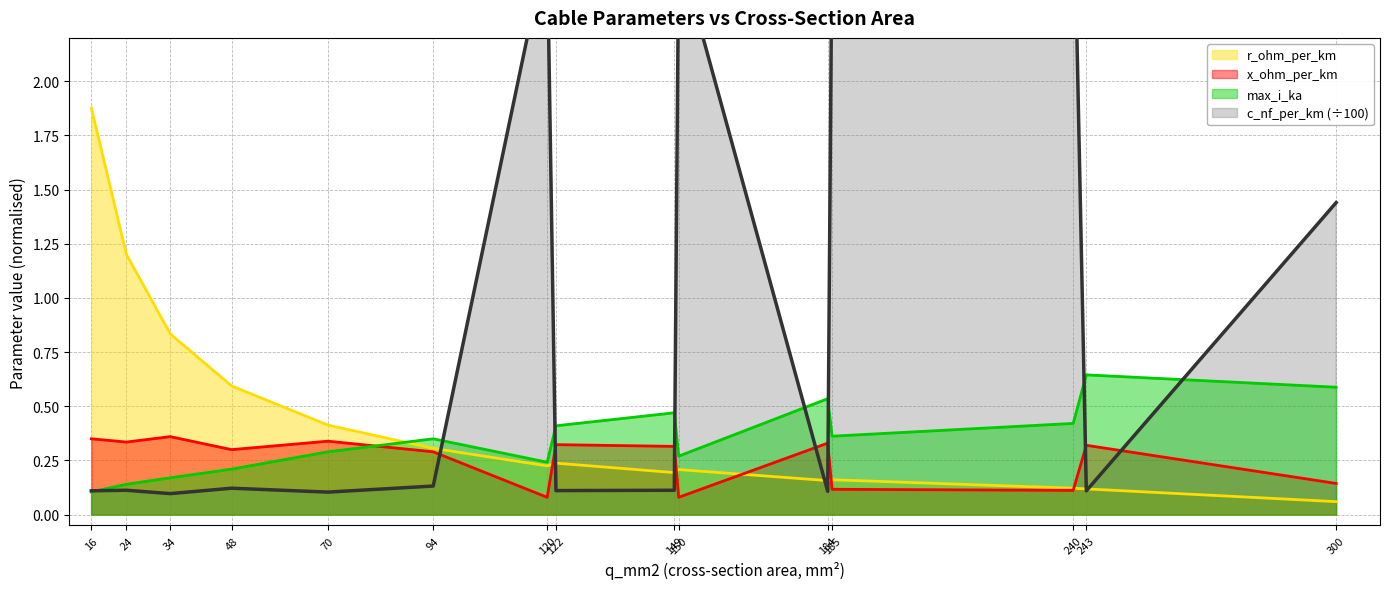

Reading left to right, transcribe all the data shown in this chart.

c_nf_per_km: 16=0.1	24=0.1	34=0.1	48=0.1	70=0.1	94=0.1	120=2.6	122=0.1	149=0.1	150=2.6	184=0.1	185=2.7	240=3.0	243=0.1	300=1.4
x_ohm_per_km: 16=0.3	24=0.3	34=0.4	48=0.3	70=0.3	94=0.3	120=0.1	122=0.3	149=0.3	150=0.1	184=0.3	185=0.1	240=0.1	243=0.3	300=0.1
max_i_ka: 16=0.1	24=0.1	34=0.2	48=0.2	70=0.3	94=0.3	120=0.2	122=0.4	149=0.5	150=0.3	184=0.5	185=0.4	240=0.4	243=0.6	300=0.6
r_ohm_per_km: 16=1.9	24=1.2	34=0.8	48=0.6	70=0.4	94=0.3	120=0.2	122=0.2	149=0.2	150=0.2	184=0.2	185=0.2	240=0.1	243=0.1	300=0.1